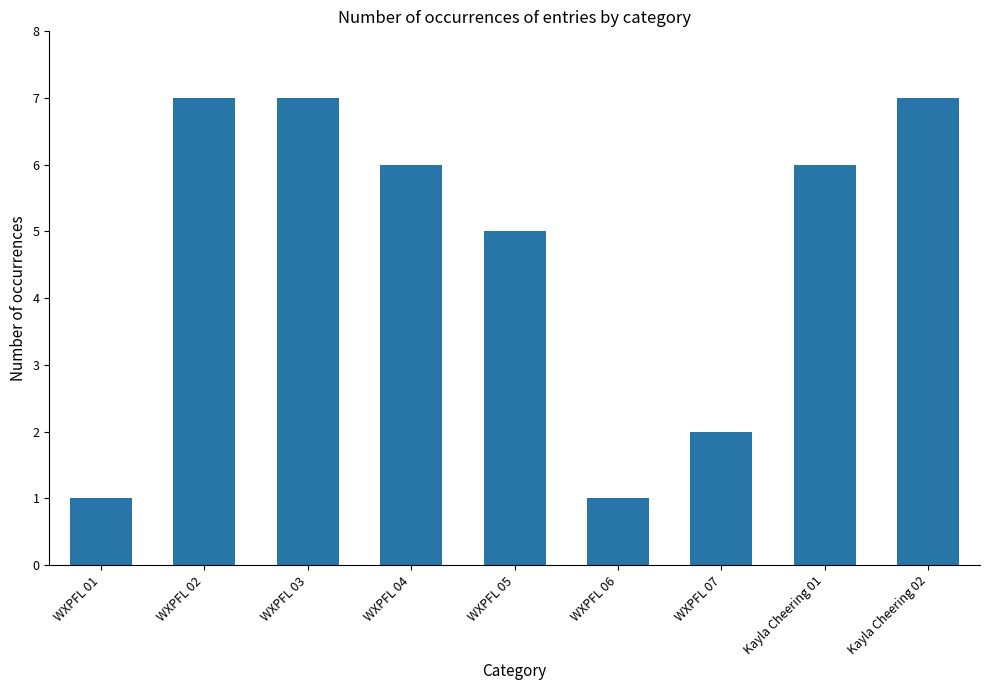

What is the change in value from WXPFL 04 to WXPFL 05?

-1